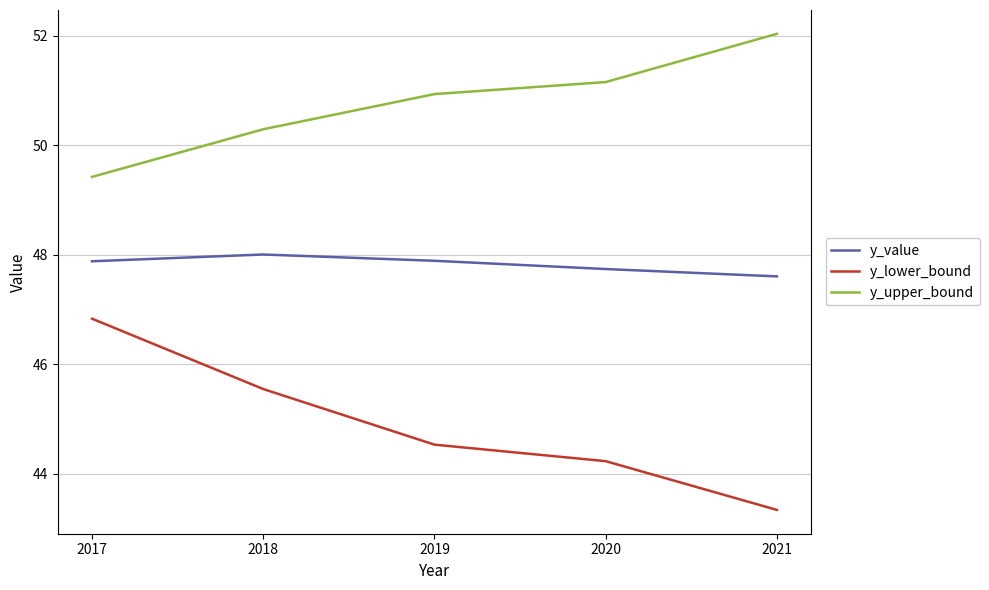

Does the chart display data point markers on the line(s)?

No